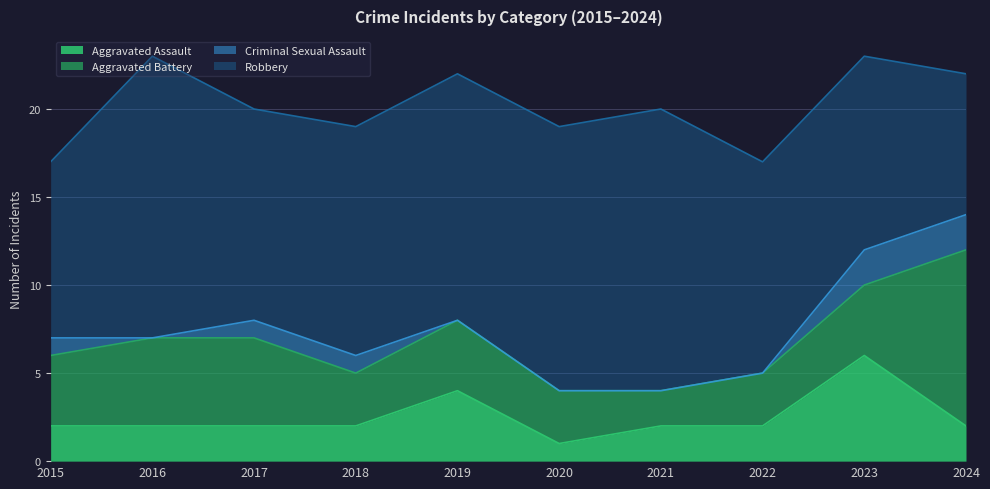

What is the difference between the highest and lowest values at 2018?

12